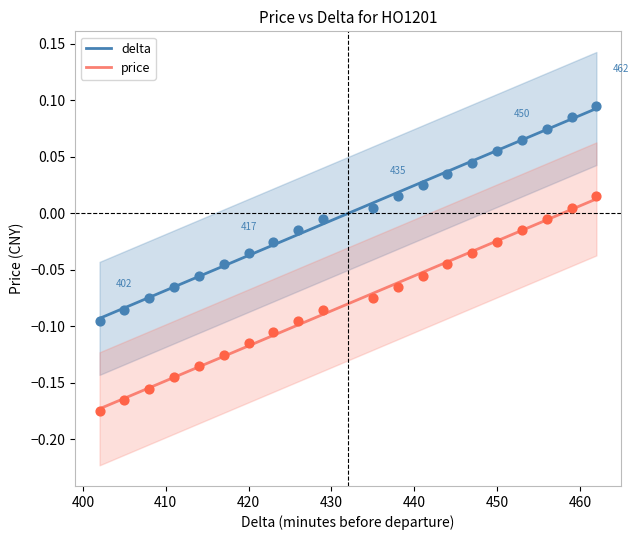

True or false: delta and price cross at least once.

False